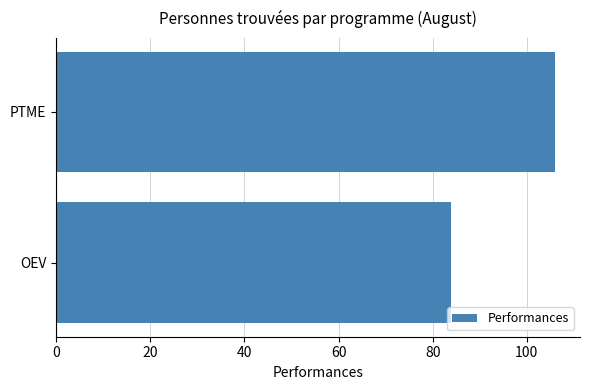

List the labels in order of value, smallest first.

OEV, PTME